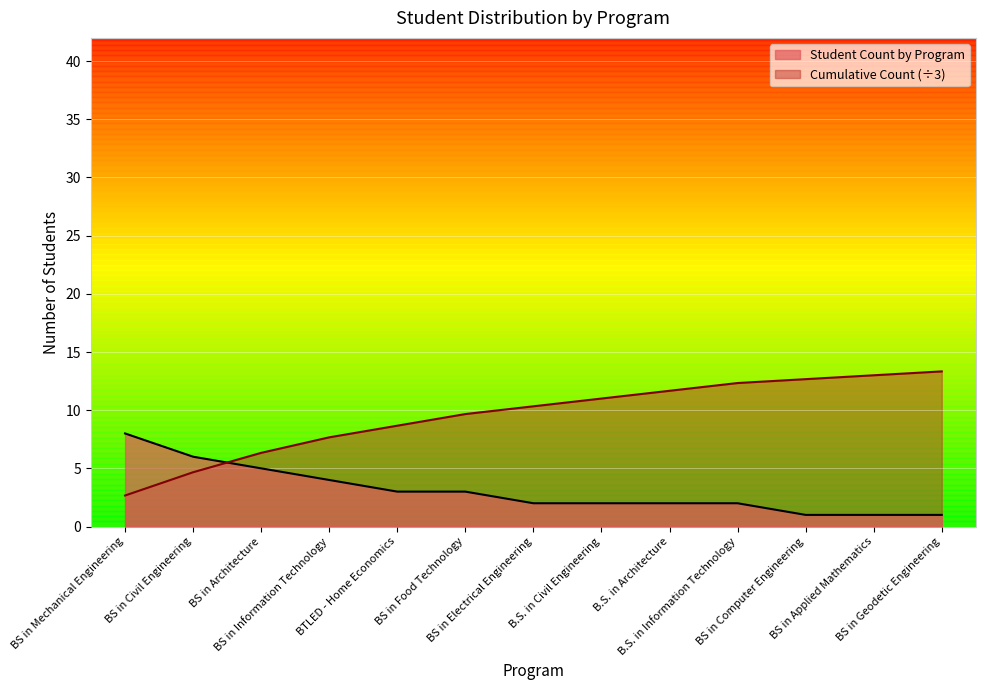

True or false: Student Count by Program has more than 0 points higher than both neighbors.

False